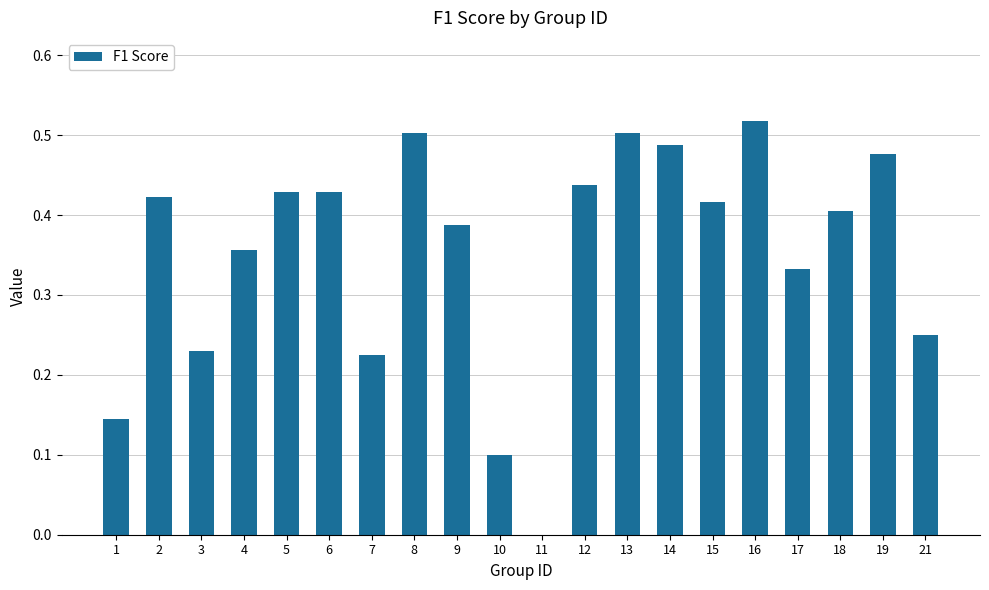

Which label corresponds to the largest value in the chart?

16